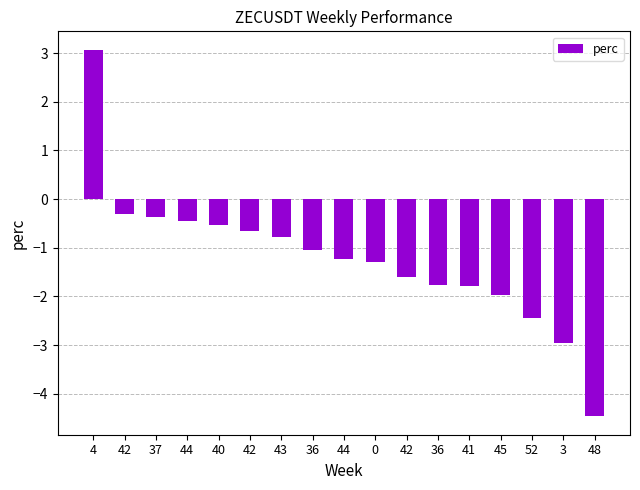

At which label does the data first exceed -1?

4